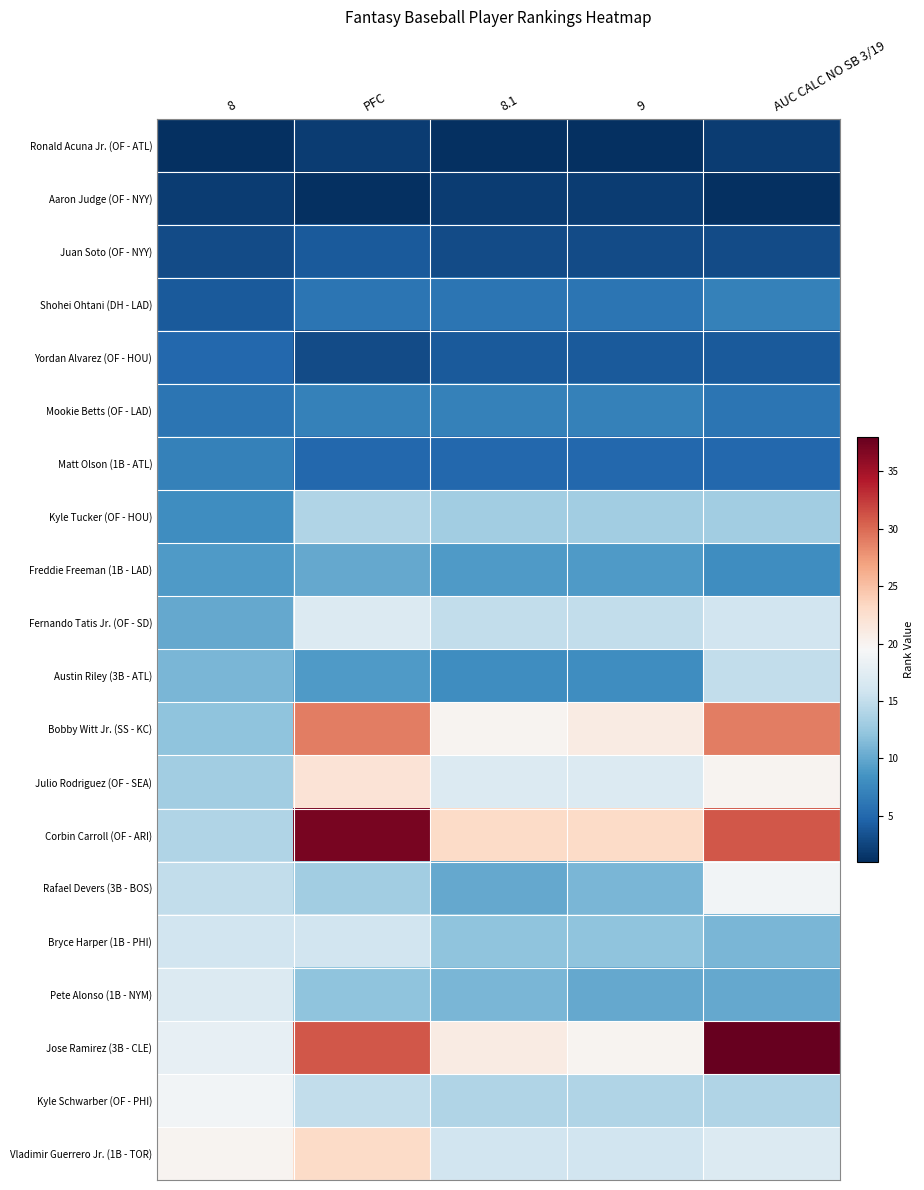

Reading left to right, transcribe all the data shown in this chart.

Ronald Acuna Jr. (OF - ATL): 8=1	PFC=2	8.1=1	9=1	AUC CALC NO SB 3/19=2
Aaron Judge (OF - NYY): 8=2	PFC=1	8.1=2	9=2	AUC CALC NO SB 3/19=1
Juan Soto (OF - NYY): 8=3	PFC=4	8.1=3	9=3	AUC CALC NO SB 3/19=3
Shohei Ohtani (DH - LAD): 8=4	PFC=6	8.1=6	9=6	AUC CALC NO SB 3/19=7
Yordan Alvarez (OF - HOU): 8=5	PFC=3	8.1=4	9=4	AUC CALC NO SB 3/19=4
Mookie Betts (OF - LAD): 8=6	PFC=7	8.1=7	9=7	AUC CALC NO SB 3/19=6
Matt Olson (1B - ATL): 8=7	PFC=5	8.1=5	9=5	AUC CALC NO SB 3/19=5
Kyle Tucker (OF - HOU): 8=8	PFC=14	8.1=13	9=13	AUC CALC NO SB 3/19=13
Freddie Freeman (1B - LAD): 8=9	PFC=10	8.1=9	9=9	AUC CALC NO SB 3/19=8
Fernando Tatis Jr. (OF - SD): 8=10	PFC=17	8.1=15	9=15	AUC CALC NO SB 3/19=16
Austin Riley (3B - ATL): 8=11	PFC=9	8.1=8	9=8	AUC CALC NO SB 3/19=15
Bobby Witt Jr. (SS - KC): 8=12	PFC=29	8.1=20	9=21	AUC CALC NO SB 3/19=29
Julio Rodriguez (OF - SEA): 8=13	PFC=22	8.1=17	9=17	AUC CALC NO SB 3/19=20
Corbin Carroll (OF - ARI): 8=14	PFC=37	8.1=23	9=23	AUC CALC NO SB 3/19=31
Rafael Devers (3B - BOS): 8=15	PFC=13	8.1=10	9=11	AUC CALC NO SB 3/19=19
Bryce Harper (1B - PHI): 8=16	PFC=16	8.1=12	9=12	AUC CALC NO SB 3/19=11
Pete Alonso (1B - NYM): 8=17	PFC=12	8.1=11	9=10	AUC CALC NO SB 3/19=10
Jose Ramirez (3B - CLE): 8=18	PFC=31	8.1=21	9=20	AUC CALC NO SB 3/19=38
Kyle Schwarber (OF - PHI): 8=19	PFC=15	8.1=14	9=14	AUC CALC NO SB 3/19=14
Vladimir Guerrero Jr. (1B - TOR): 8=20	PFC=23	8.1=16	9=16	AUC CALC NO SB 3/19=17